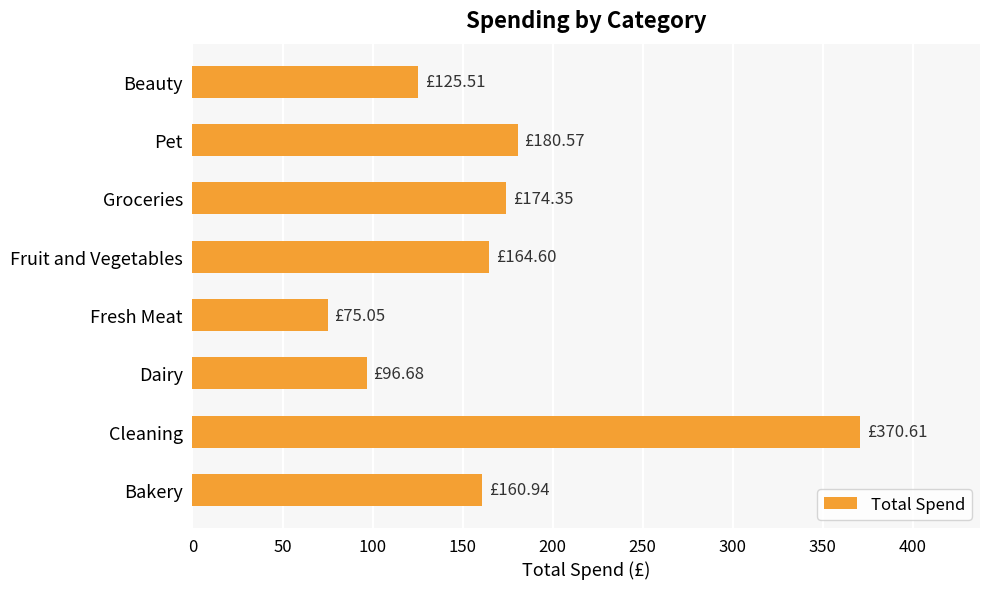

List the labels in order of value, smallest first.

Fresh Meat, Dairy, Beauty, Bakery, Fruit and Vegetables, Groceries, Pet, Cleaning